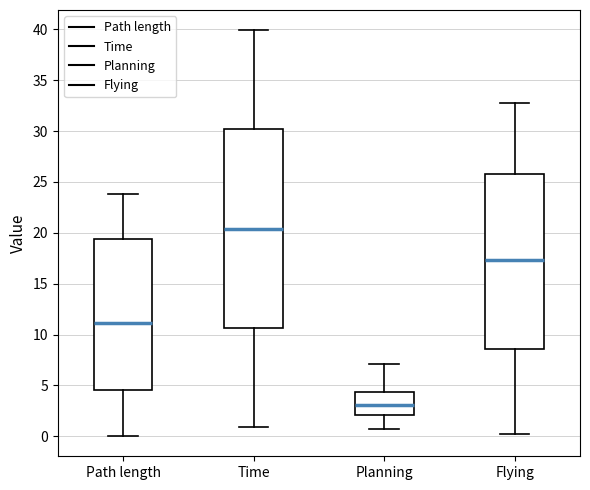

Reading left to right, transcribe this box plot: for each box, give where its median line is, the range the box spans, and where its two whiskers end, as read against the y-axis. The values are not printed on the chart, so give them approximately, as read against the axis.

Path length: median 11.0, box 4.5 to 19.5, whiskers 0.0 to 24.0
Time: median 20.5, box 10.5 to 30.0, whiskers 1.0 to 40.0
Planning: median 3.0, box 2.0 to 4.5, whiskers 0.5 to 7.0
Flying: median 17.5, box 8.5 to 26.0, whiskers 0.0 to 33.0